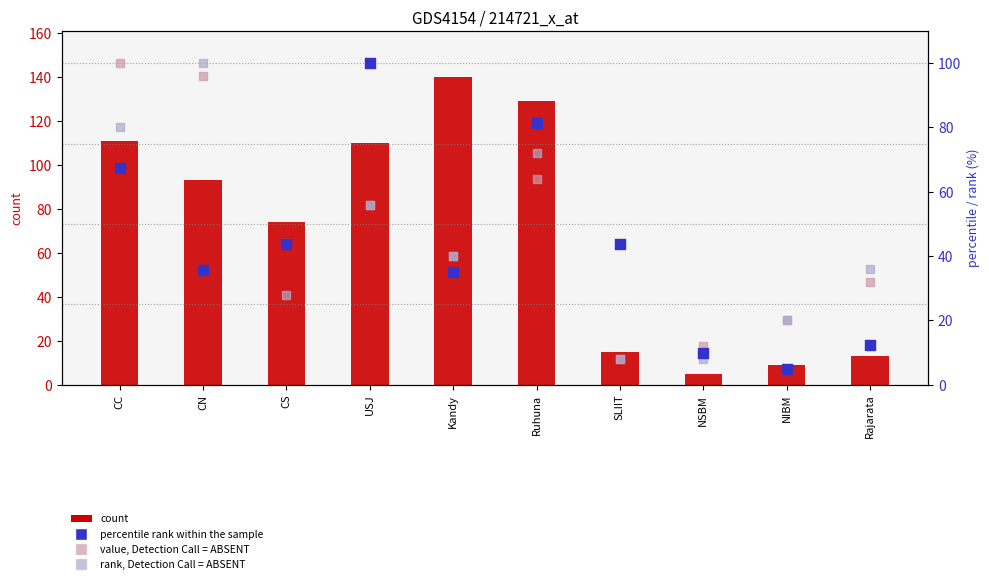

At which category is the sum across all series the highest?

CC